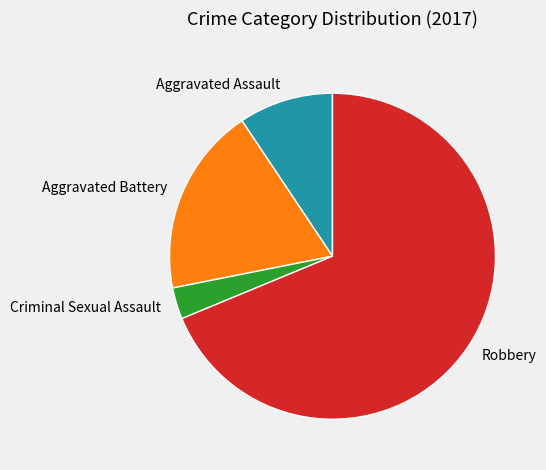

Is there any slice that represents more than half of the pie?

Yes